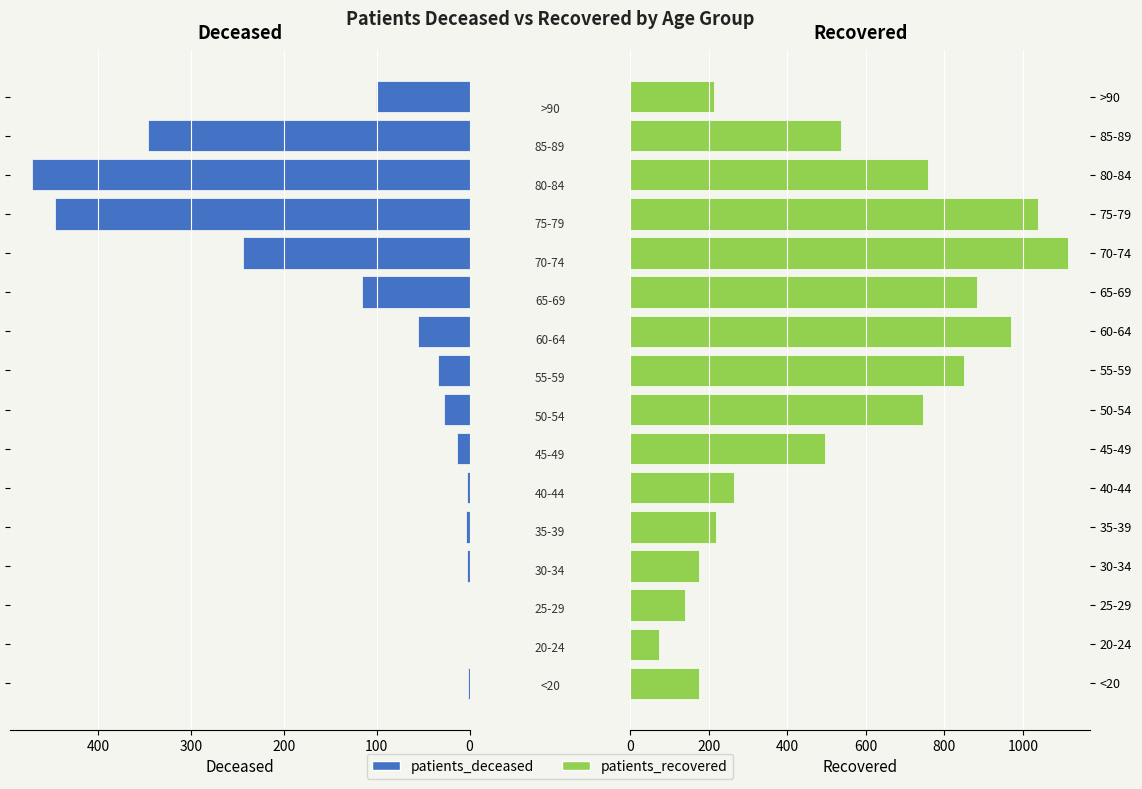

How many groups of bars are there?

16